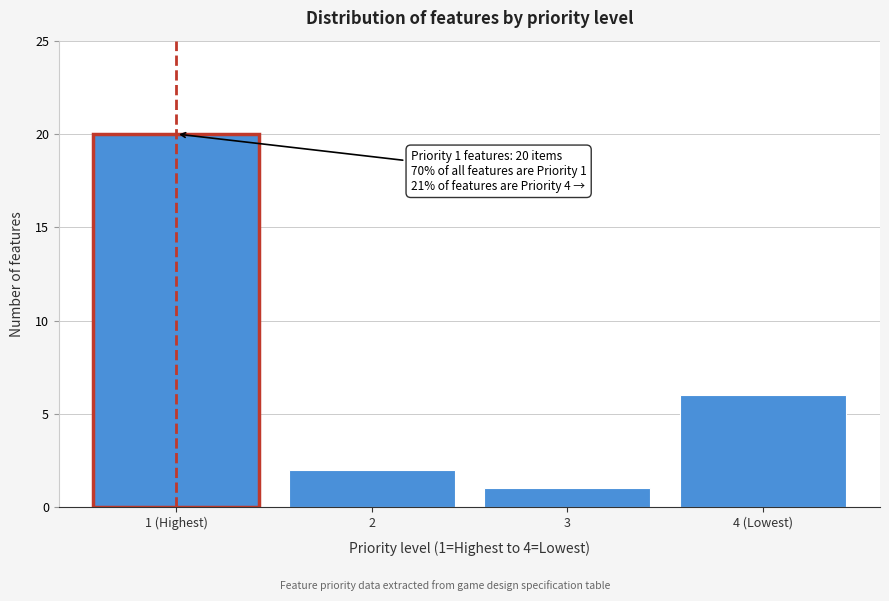

Reading left to right, extract all data points from this chart.

1 (Highest)=20	2=2	3=1	4 (Lowest)=6